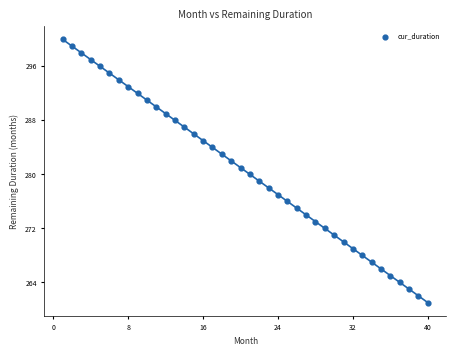

What is the range of X values (max minus min)?

39